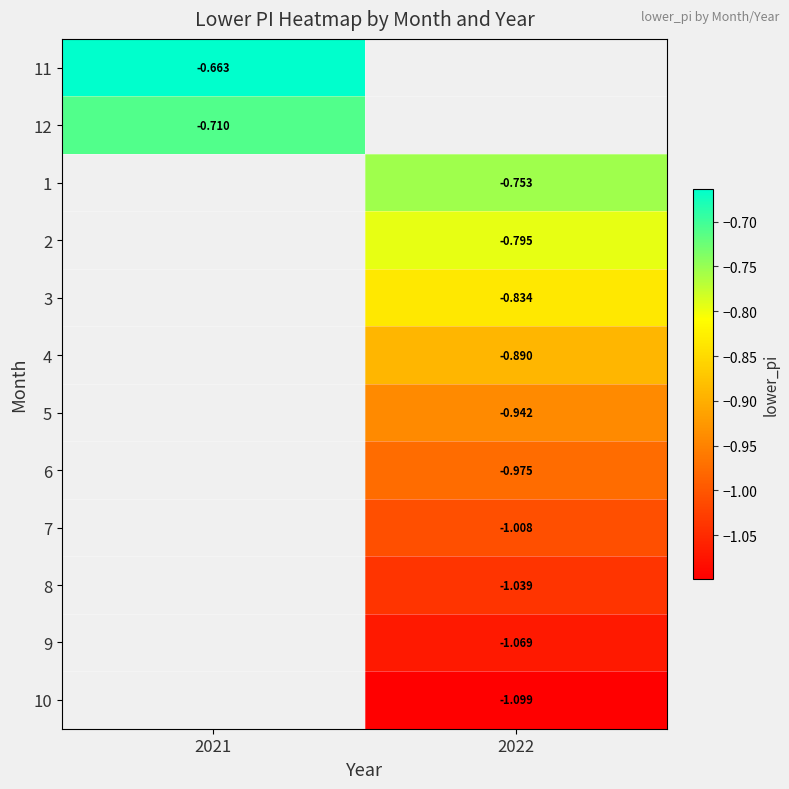

What is the minimum value shown in the chart?

-1.1